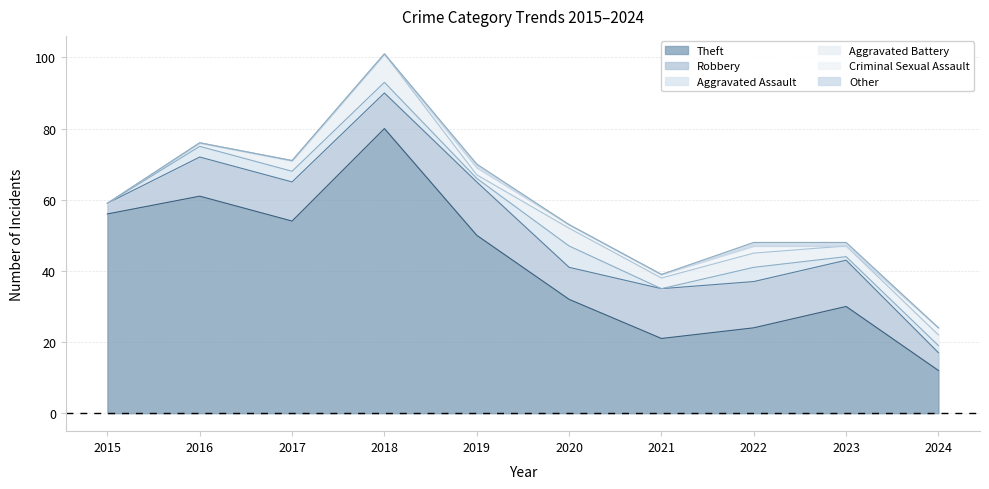

Which label corresponds to the smallest value in the chart?

2015